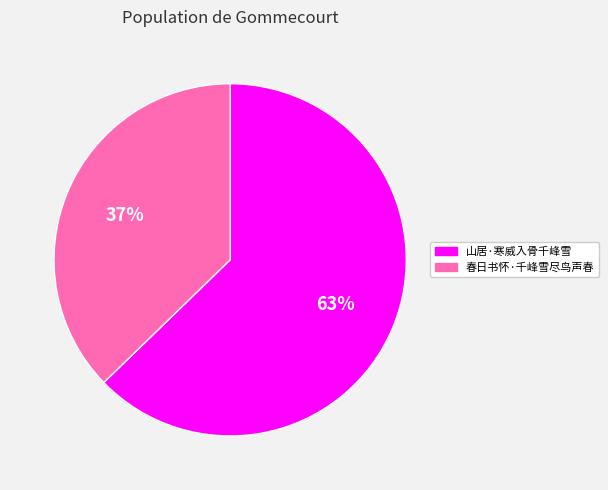

Do 山居·寒威入骨千峰雪 and 春日书怀·千峰雪尽鸟声春 together represent more than half of the pie?

Yes